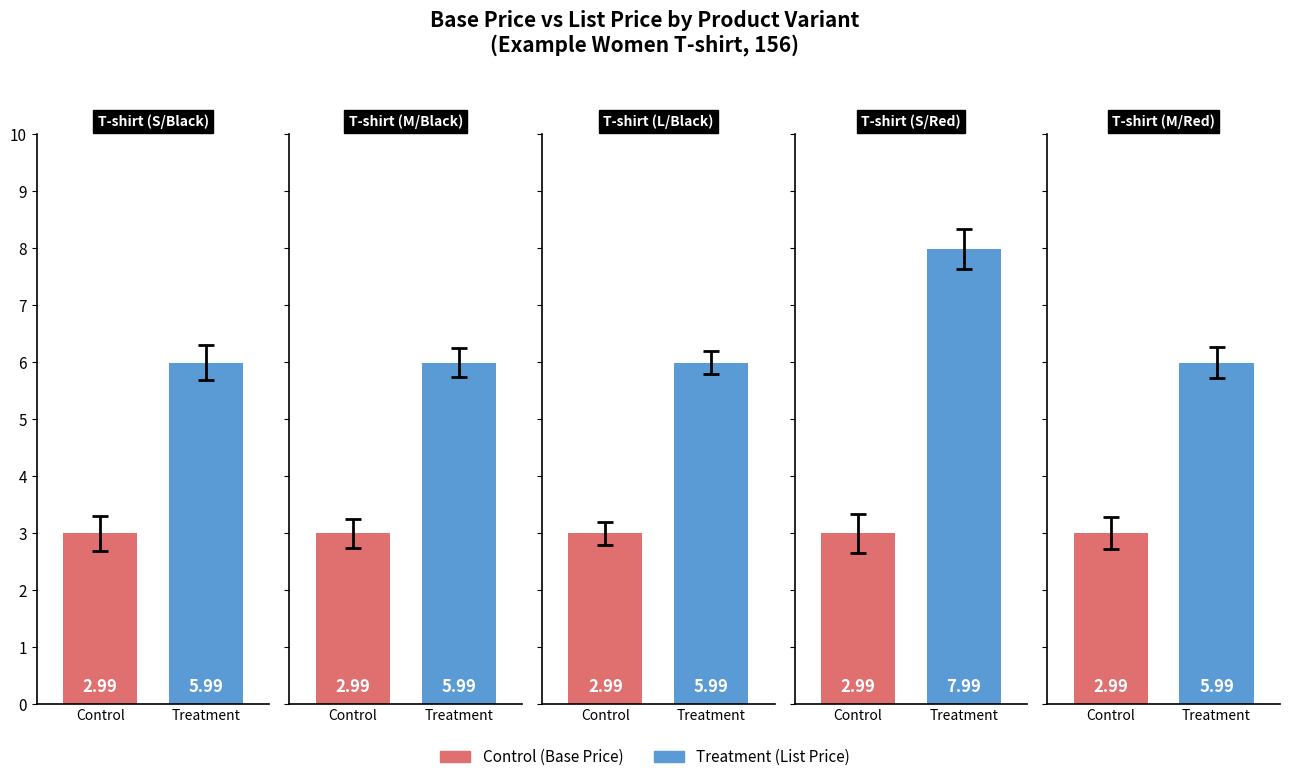

Rank the series at T-shirt (M/Black) from lowest to highest value.

Control, Treatment